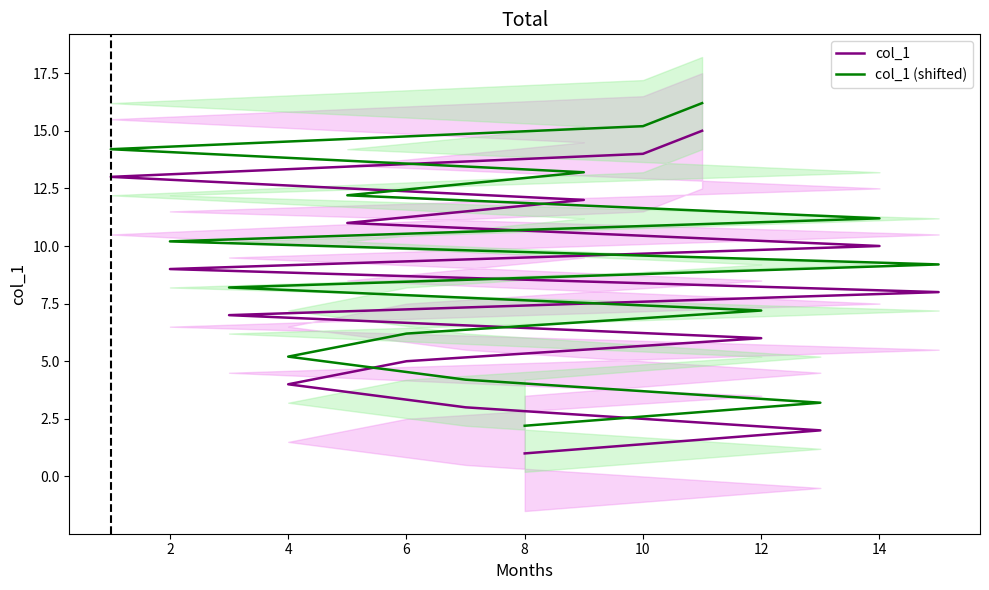

How many data points in col_1 (shifted) are less than 9?

7